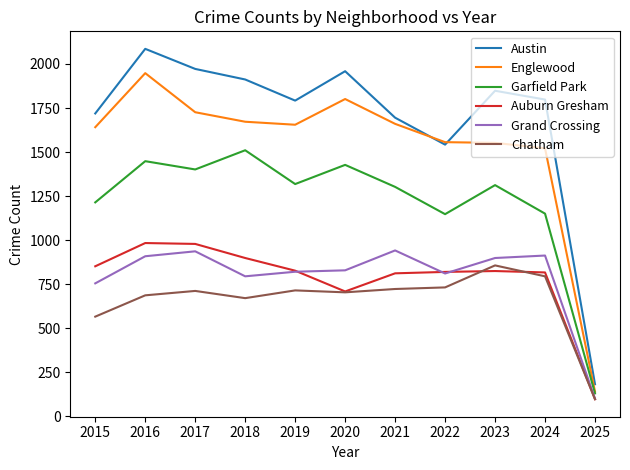

What is the minimum value for Austin?

181